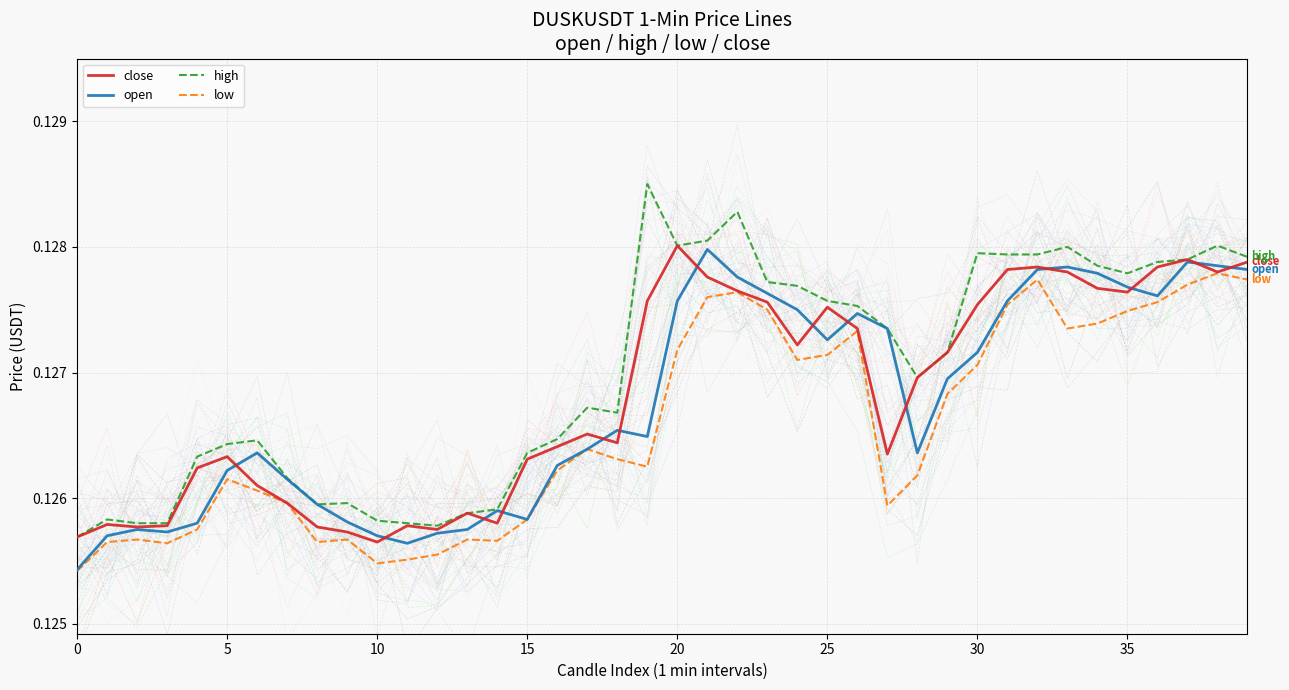

Rank the series by their maximum value, from highest to lowest.

high, close, open, low